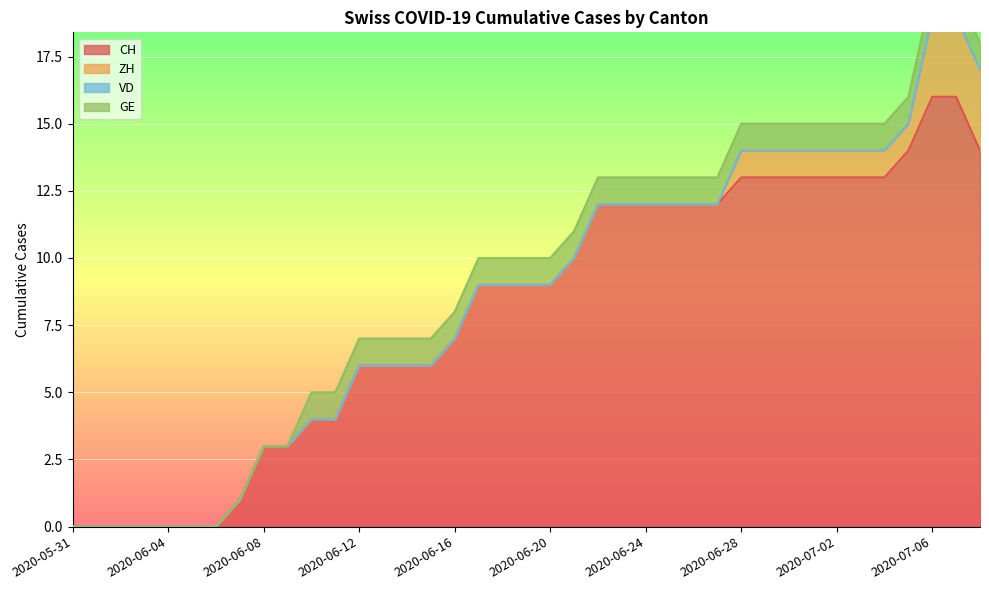

Reading right to left, transcribe all the data shown in this chart.

CH: 14	16	16	14	13	13	13	13	13	13	13	12	12	12	12	12	12	10	9	9	9	9	7	6	6	6	6	4	4	3	3	1	0	0	0	0	0	0	0
ZH: 3	3	3	1	1	1	1	1	1	1	1	0	0	0	0	0	0	0	0	0	0	0	0	0	0	0	0	0	0	0	0	0	0	0	0	0	0	0	0
VD: 0	0	0	0	0	0	0	0	0	0	0	0	0	0	0	0	0	0	0	0	0	0	0	0	0	0	0	0	0	0	0	0	0	0	0	0	0	0	0
GE: 1	1	1	1	1	1	1	1	1	1	1	1	1	1	1	1	1	1	1	1	1	1	1	1	1	1	1	1	1	0	0	0	0	0	0	0	0	0	0